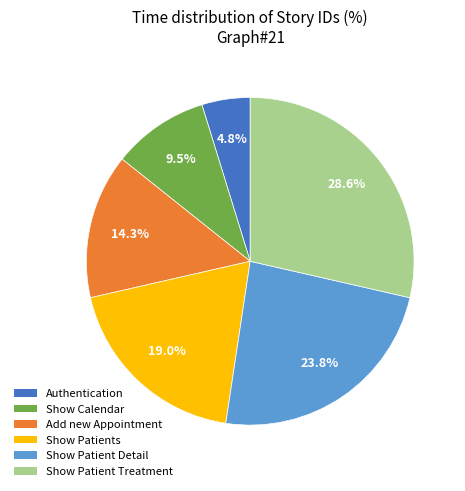

Does Show Calendar represent more than half of the total?

No